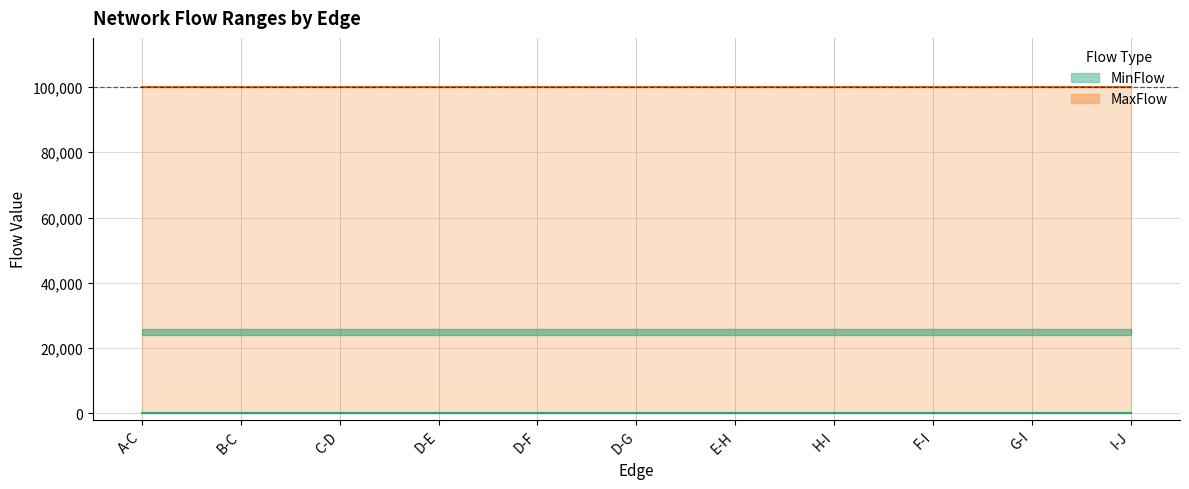

Does the chart display data point markers on the line(s)?

No